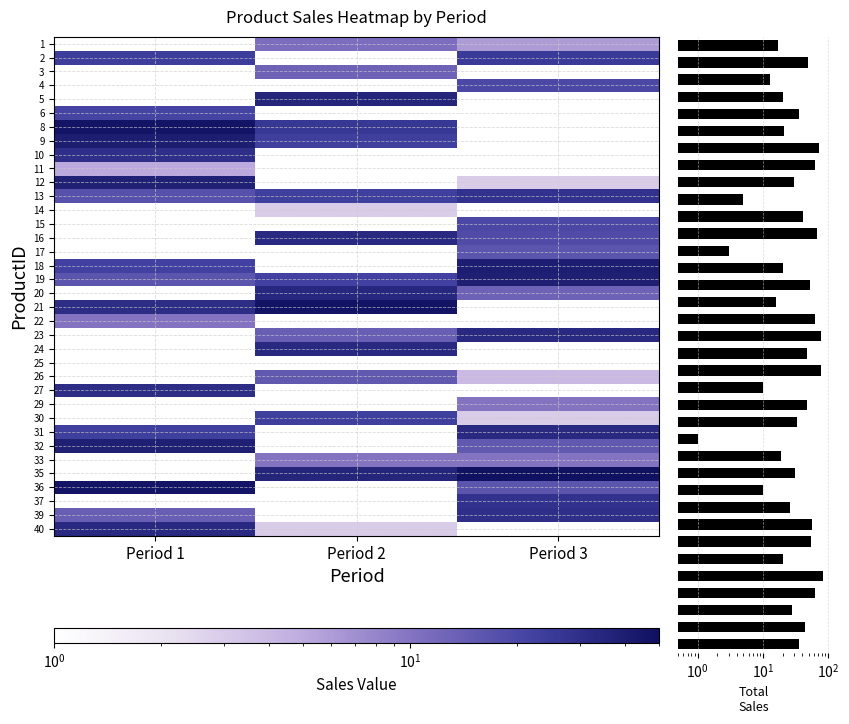

How many distinct data groups are displayed?

36